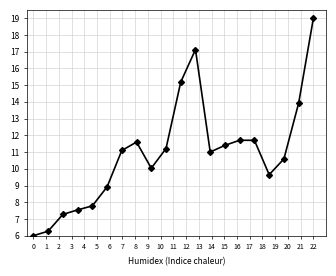

What is the value of the 15th point from the left?

11.7